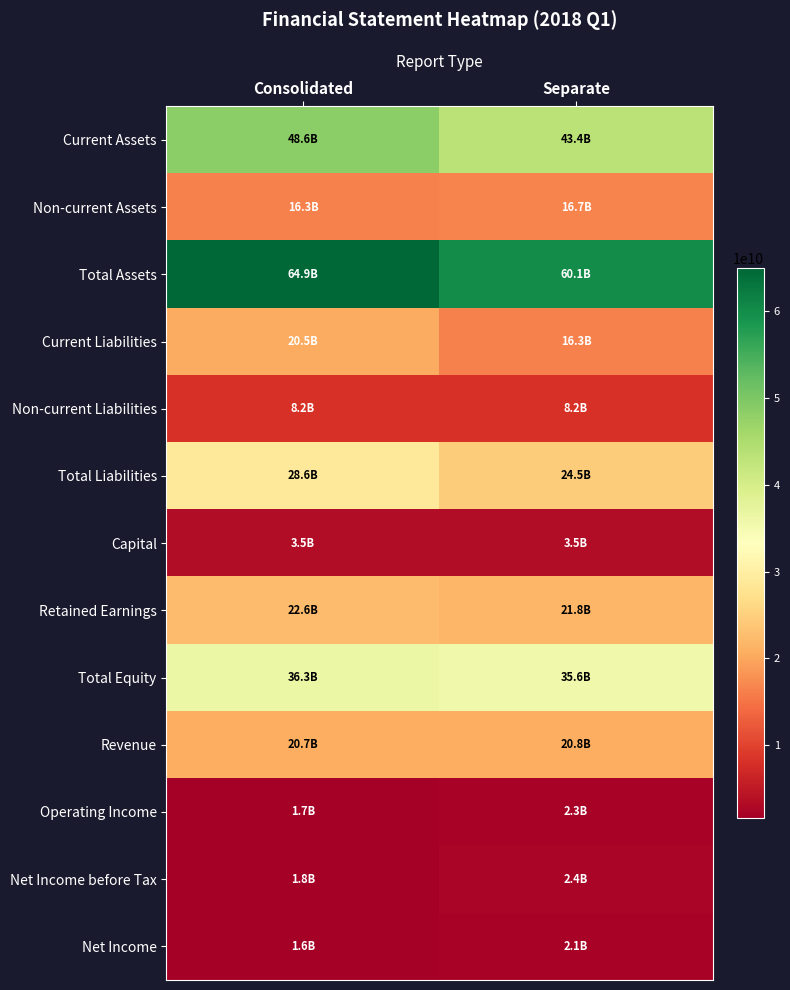

Reading left to right, what are all the values shown in this chart?

Current Assets: Consolidated=48564895196	Separate=43399865791
Non-current Assets: Consolidated=16349071040	Separate=16662514742
Total Assets: Consolidated=64913966236	Separate=60062380533
Current Liabilities: Consolidated=20454786696	Separate=16337720644
Non-current Liabilities: Consolidated=8163820458	Separate=8163820458
Total Liabilities: Consolidated=28618607154	Separate=24501541102
Capital: Consolidated=3522550000	Separate=3522550000
Retained Earnings: Consolidated=22556149002	Separate=21797012938
Total Equity: Consolidated=36295359082	Separate=35560839431
Revenue: Consolidated=20725747382	Separate=20843231052
Operating Income: Consolidated=1666521131	Separate=2288764509
Net Income before Tax: Consolidated=1759023859	Separate=2378483130
Net Income: Consolidated=1613087474	Separate=2115367916